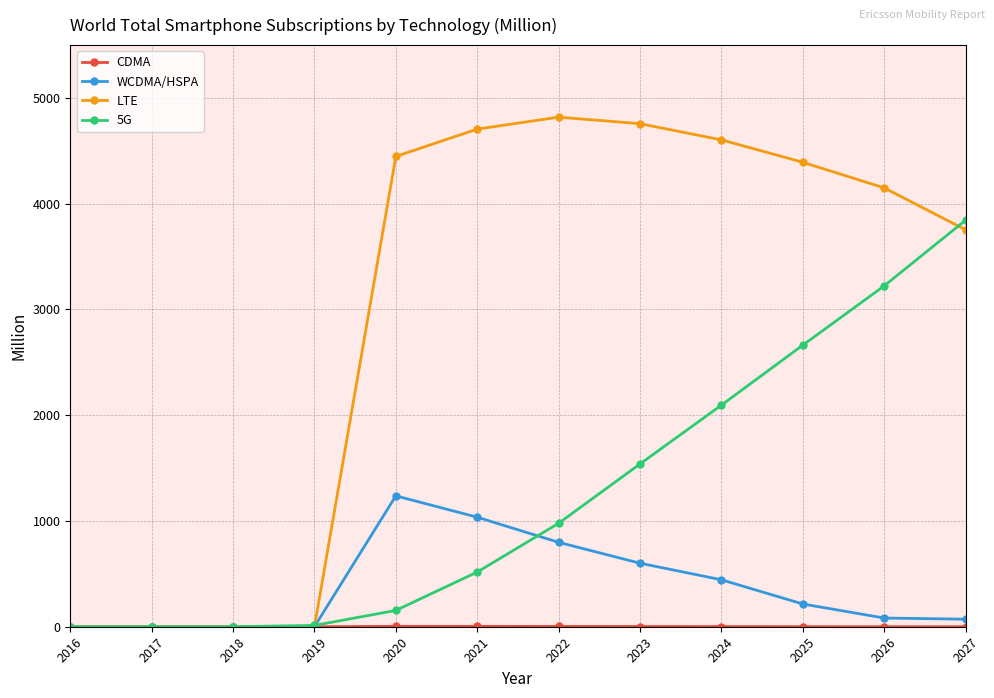

Does the chart display data point markers on the line(s)?

Yes